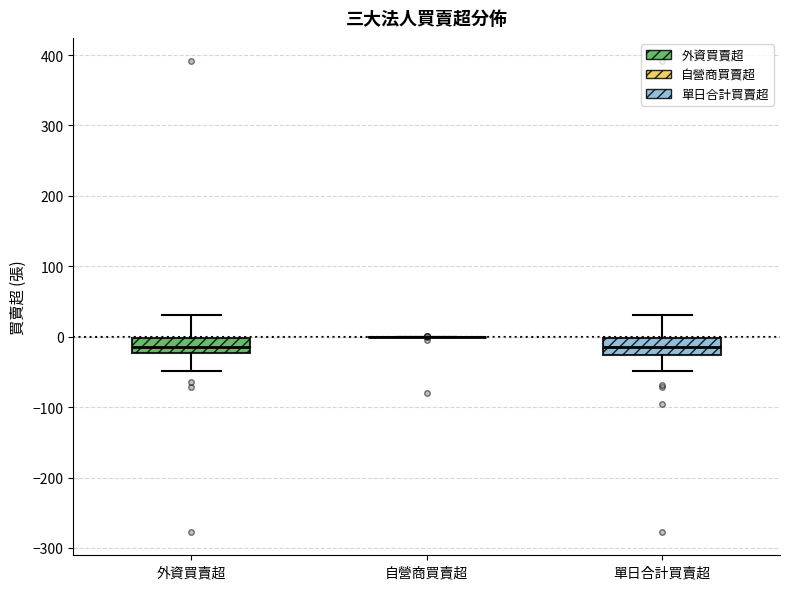

Reading left to right, read every box against the y-axis: the position of its median line, the range the box covers, and the ends of its whiskers. The values are not printed on the chart, so give them approximately, as read against the axis.

外資買賣超: median -10, box -20 to 0, whiskers -50 to 30
自營商買賣超: box collapsed to a line at 0, whiskers 0 to 0
單日合計買賣超: median -10, box -30 to 0, whiskers -50 to 30